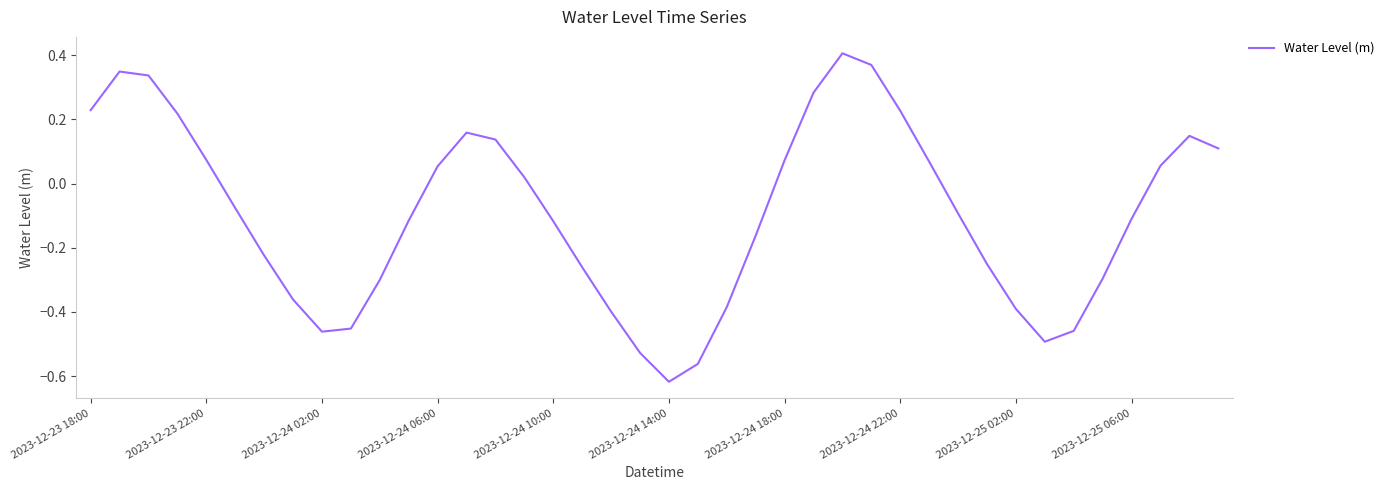

What is the difference between the maximum and minimum values?

1.0